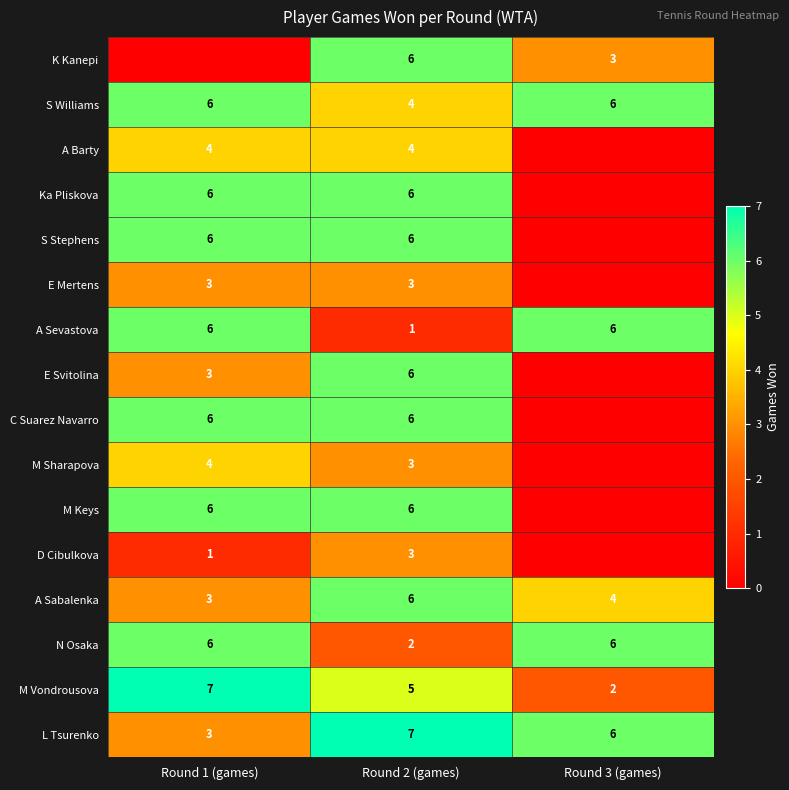

What is the sum of all A Sabalenka values?

13